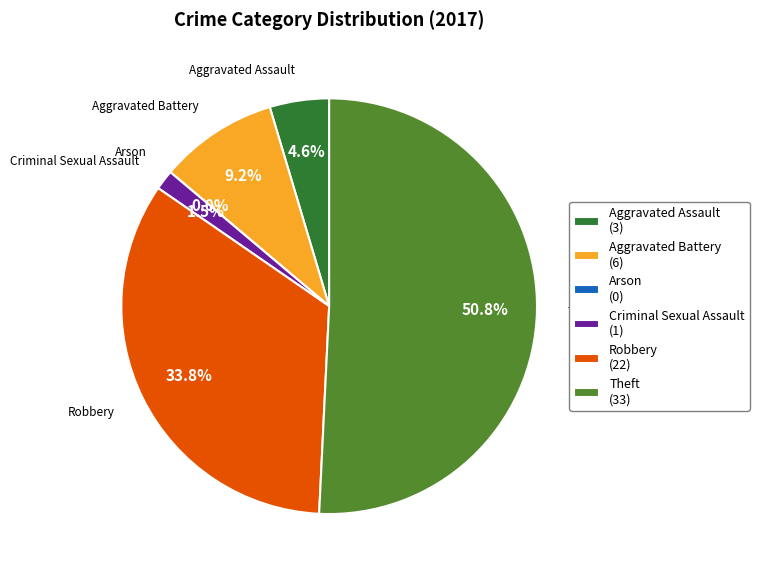

To the nearest percent, what is the difference between the largest and smallest slice percentages?

51%